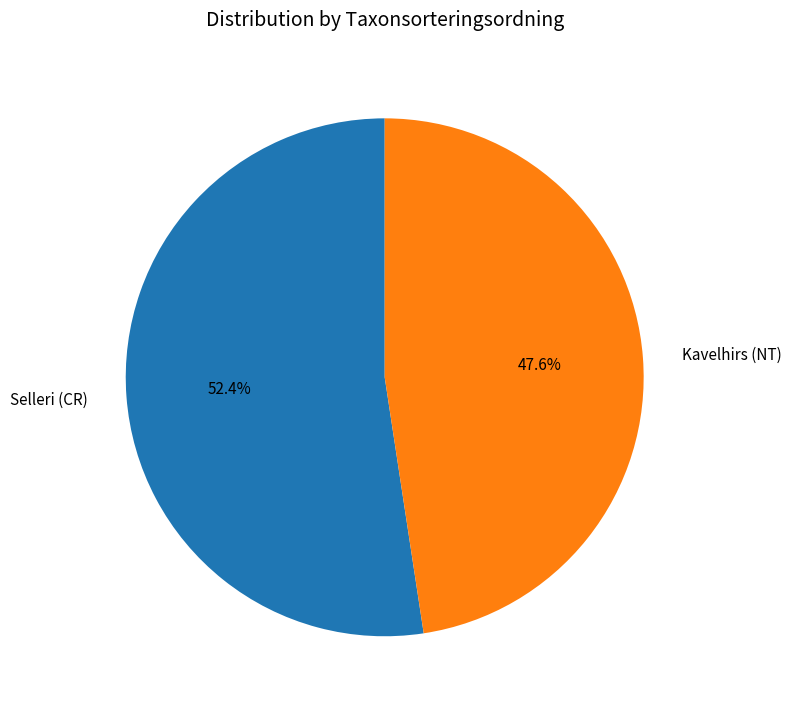

What percentage is the Kavelhirs (NT) slice, to the nearest percent?

48%